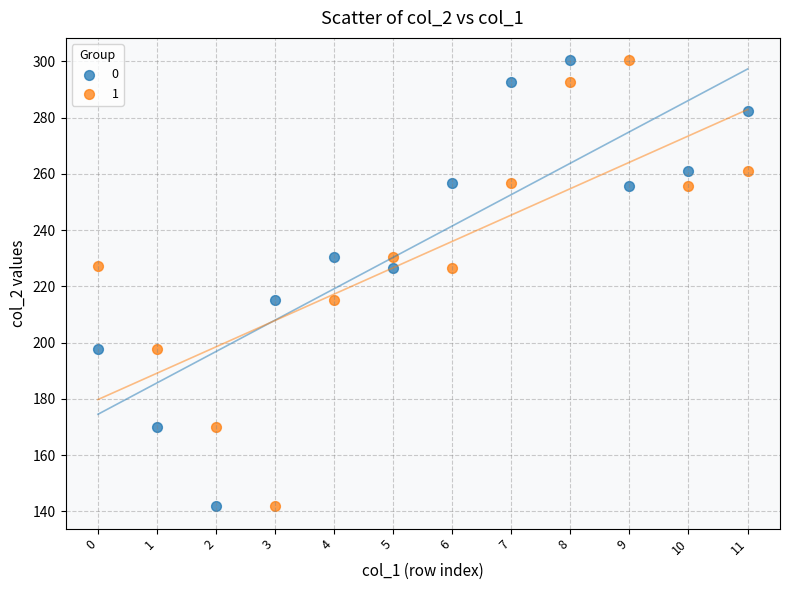

Across all data points, what is the range of Y values (max minus min)?

158.6